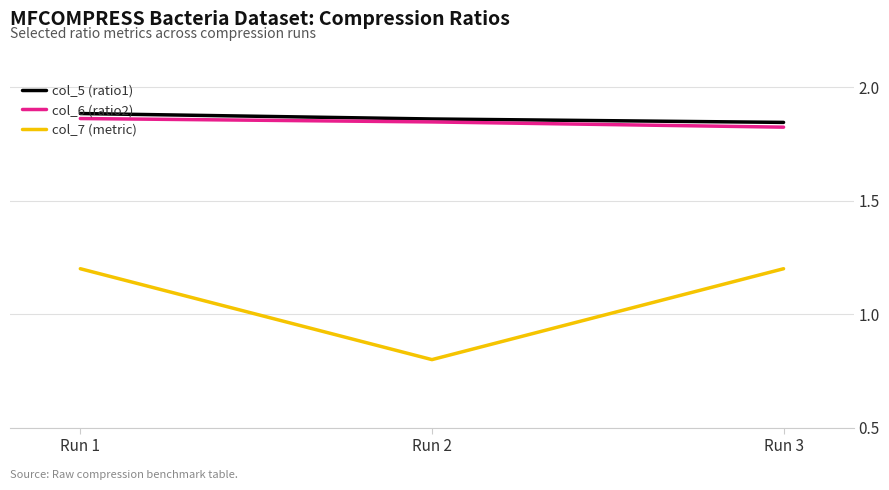

The value of col_7 (metric) at Run 1 is 1.6. True or false?

False